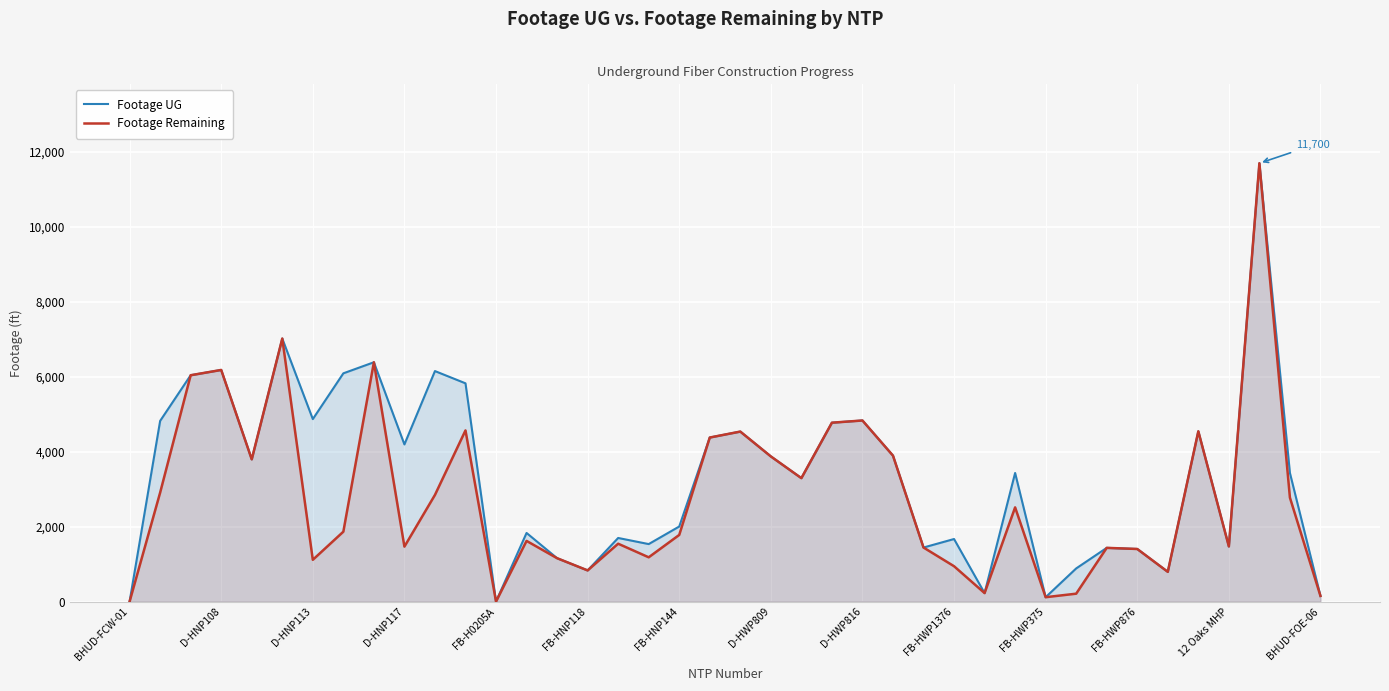

What is the sum of the Footage UG values at 20 and 25?

8432